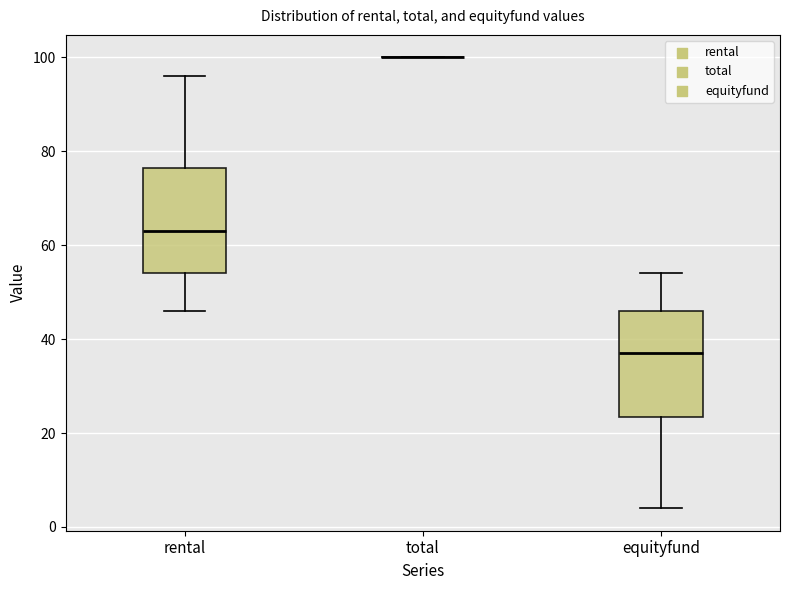

Reading left to right, read every box against the y-axis: the position of its median line, the range the box covers, and the ends of its whiskers. The values are not printed on the chart, so give them approximately, as read against the axis.

rental: median 64, box 54 to 76, whiskers 46 to 96
total: box collapsed to a line at 100, whiskers 100 to 100
equityfund: median 38, box 24 to 46, whiskers 4 to 54